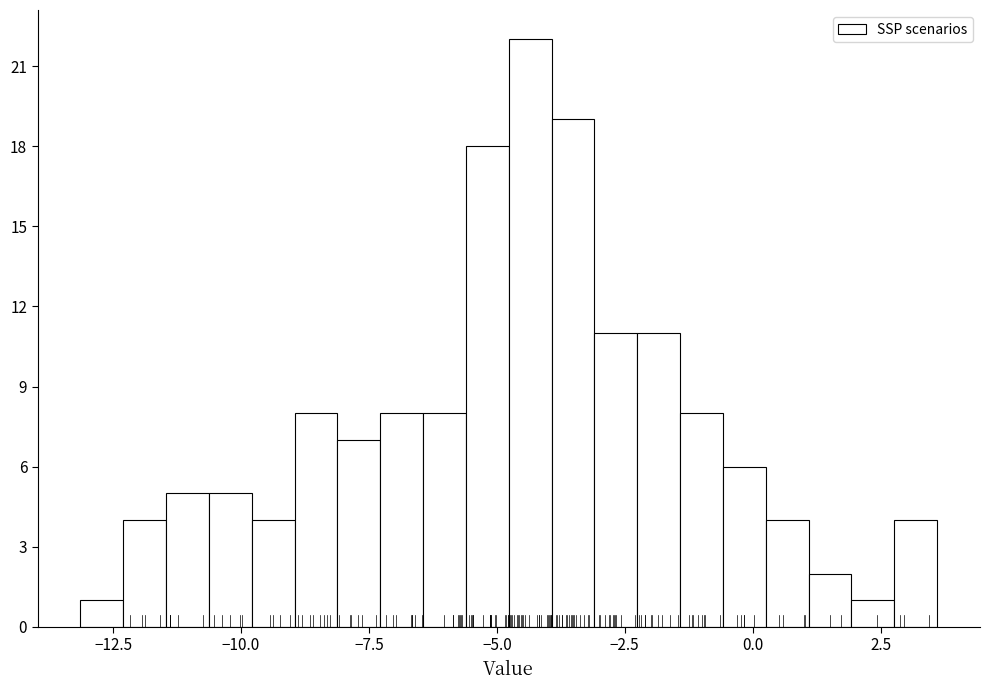

Read against the x-axis, roughly where is the centre of the tallest bar?

-4.5